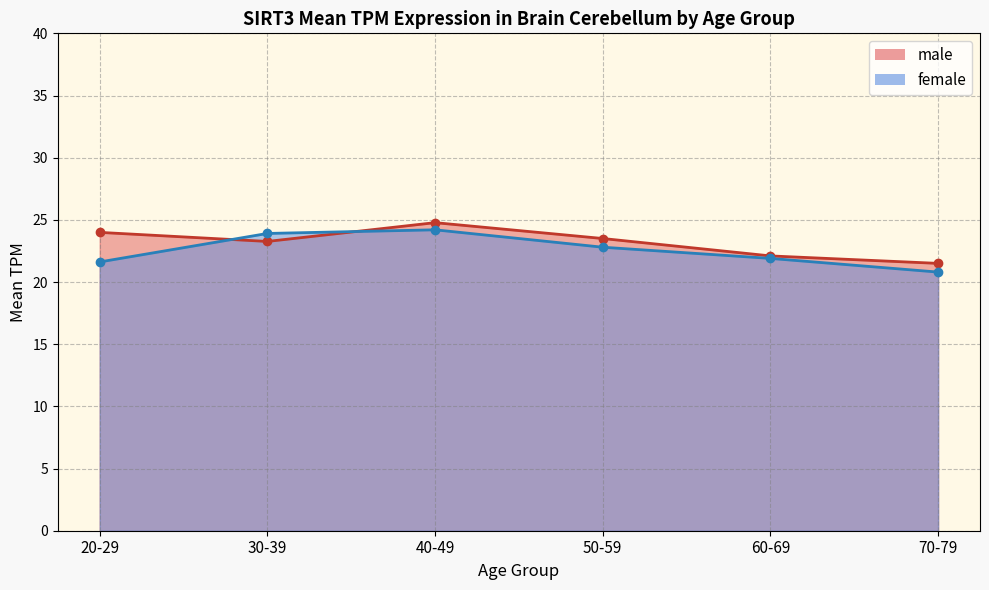

How many interior local peaks does the female_line series have?

1